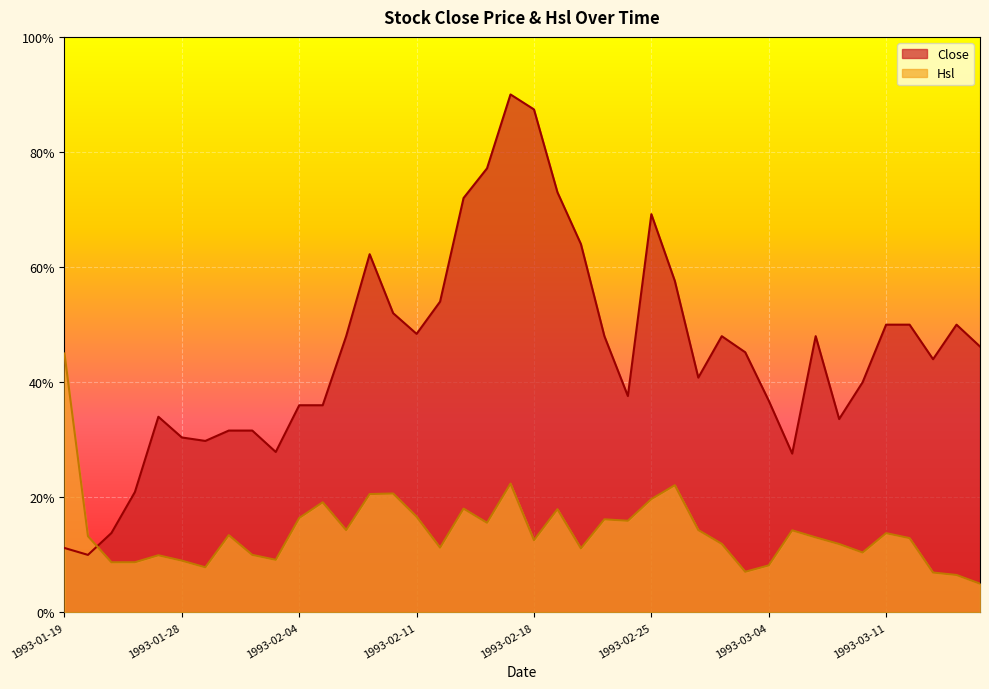

At which category does Close reach its first local valley?

1993-01-20